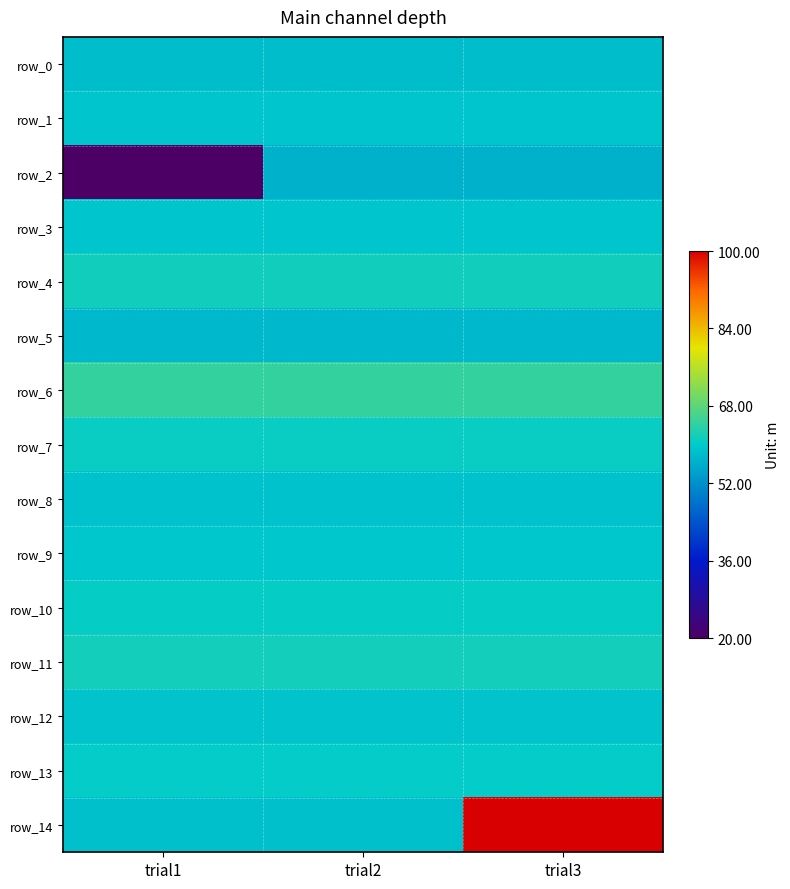

What is the sum of the row_4 values at trial2 and trial1?

122.8